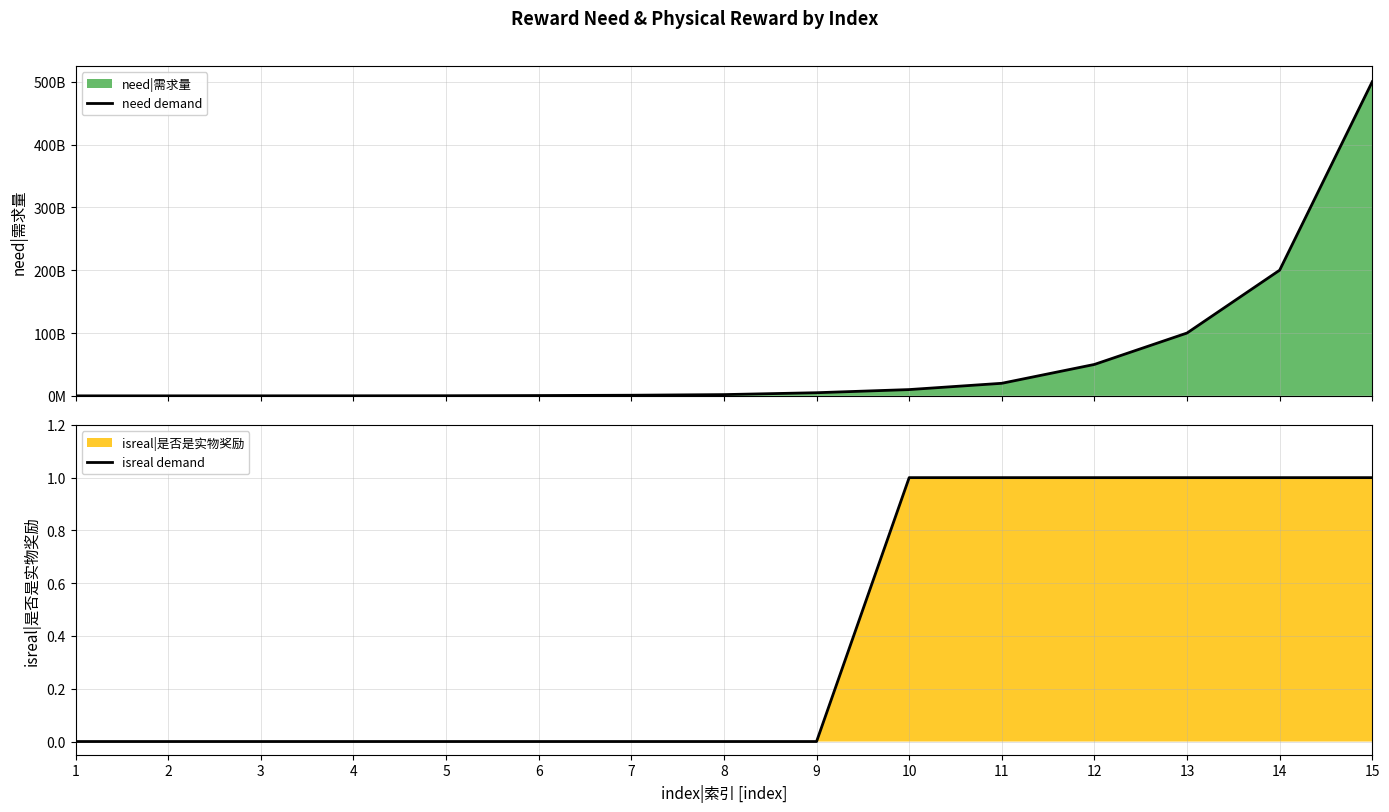

Which series has the largest range (max minus min)?

need demand